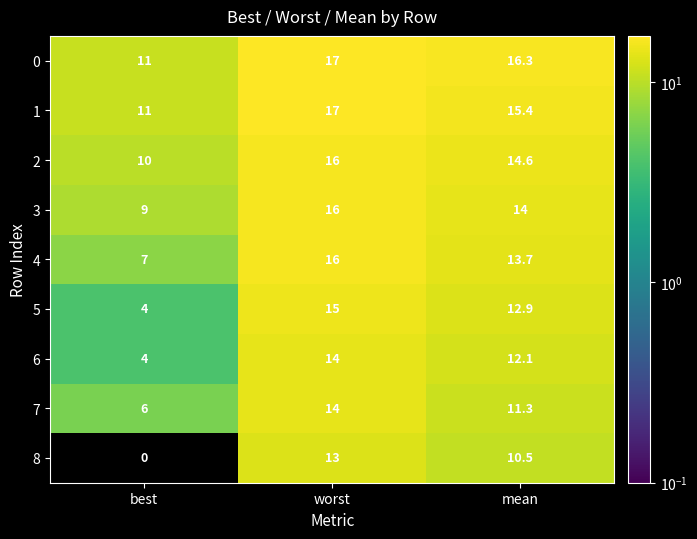

Which label corresponds to the largest value in the chart?

worst